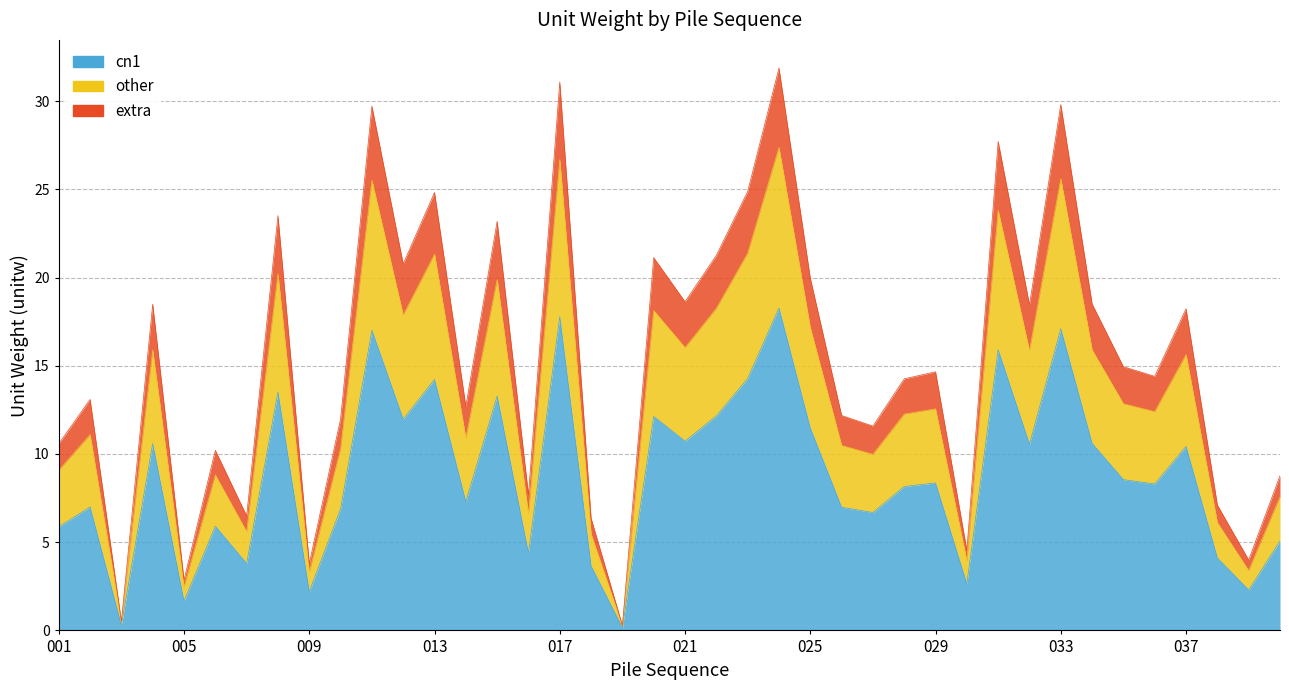

Is it true that cn1 equals 7.0 at 002?

True